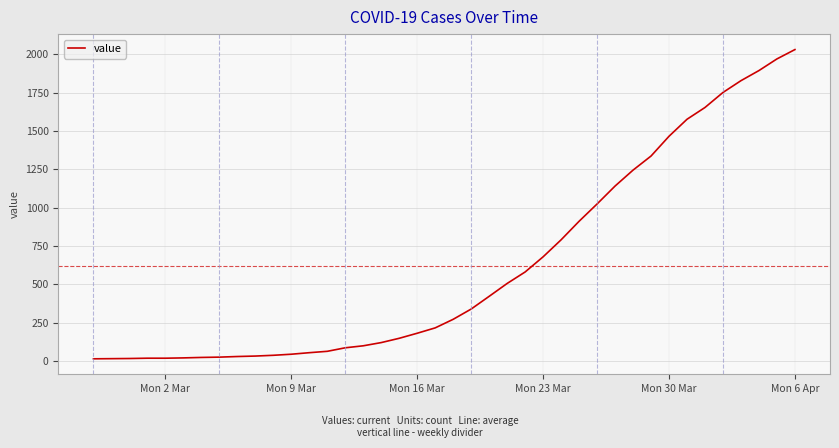

What is the difference between the maximum and minimum values?

2019